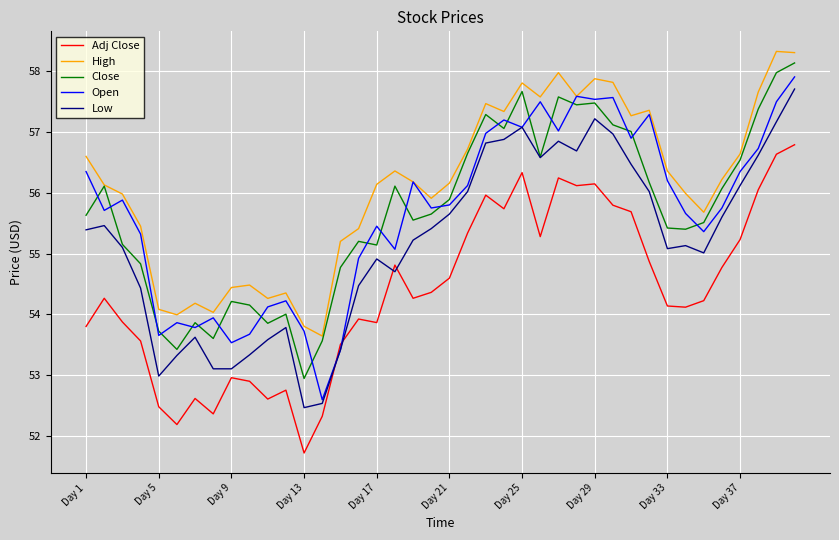

After their last crossing, which series has the higher values: Adj Close or Low?

Low